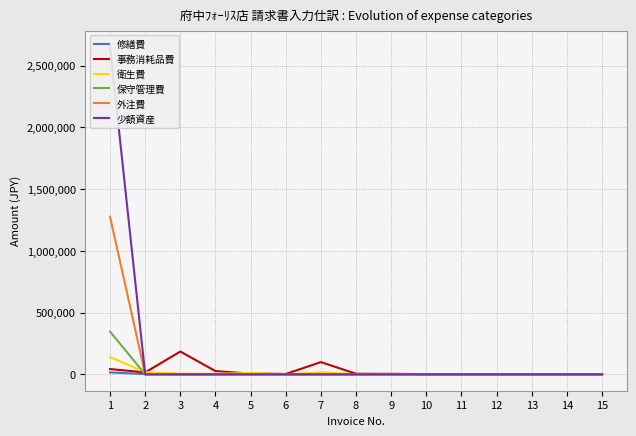

The 事務消耗品費 series shows -60512 at 15. True or false?

False